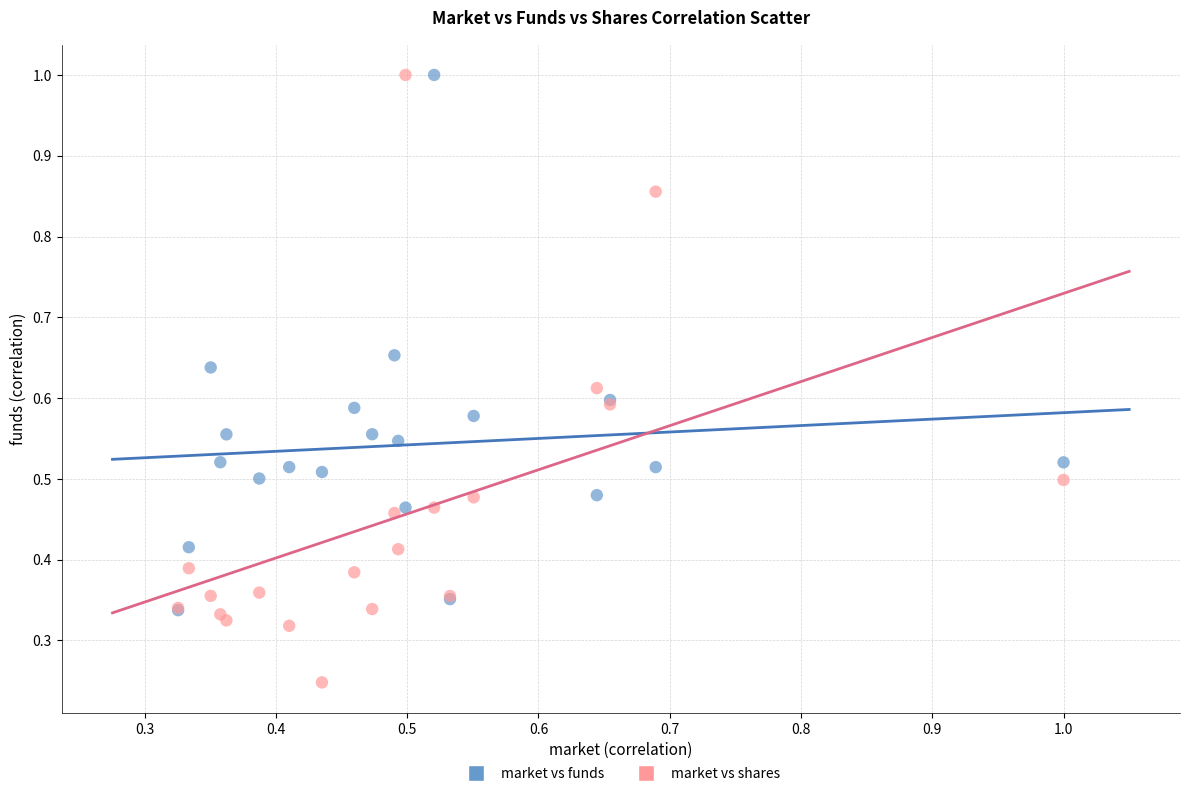

What are all the series names shown in the legend?

market vs funds, market vs shares